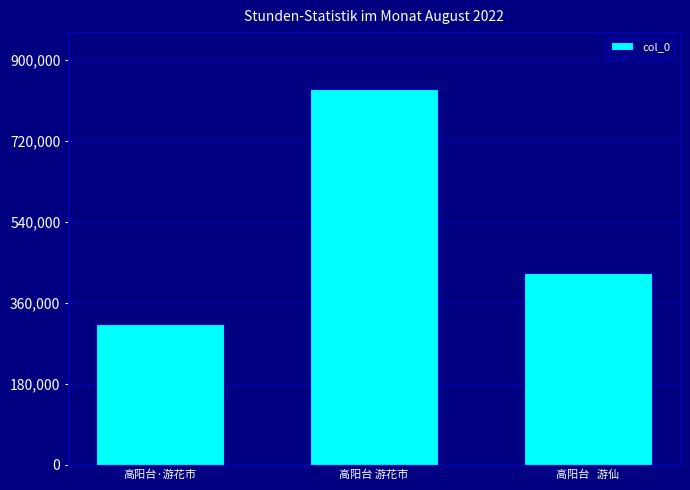

Which category has the highest value across all series?

高阳台 游花市